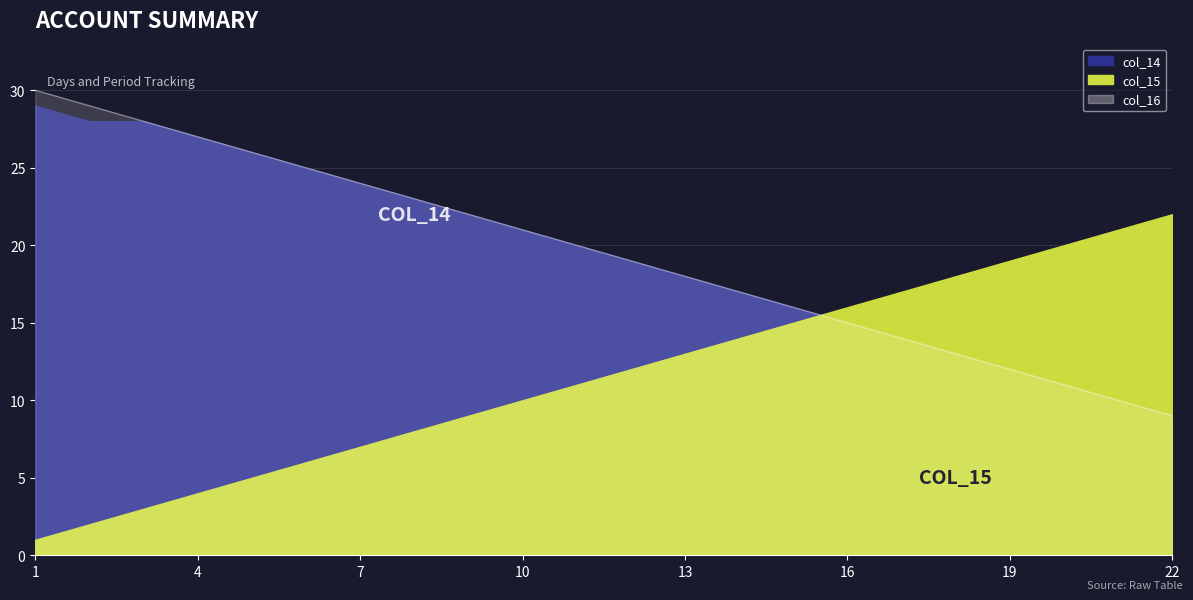

Reading left to right, list all the values displayed in this chart.

col_14: 29	28	28	27	26	25	24	23	22	21	20	19	18	17	16	15	14	13	12	11	10	9
col_15: 1	2	3	4	5	6	7	8	9	10	11	12	13	14	15	16	17	18	19	20	21	22
col_16: 30	29	28	27	26	25	24	23	22	21	20	19	18	17	16	15	14	13	12	11	10	9